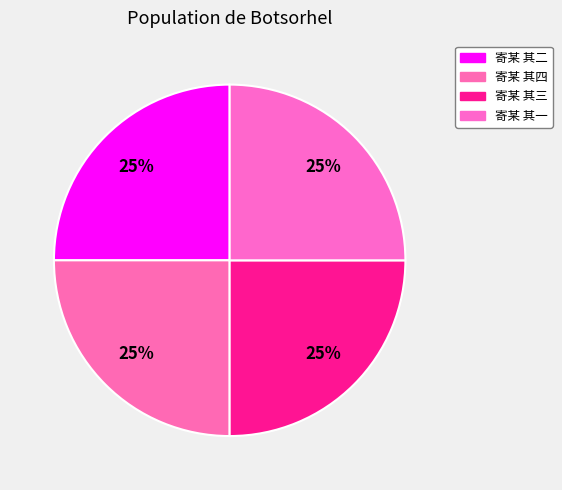

Is there any slice that represents more than half of the pie?

No